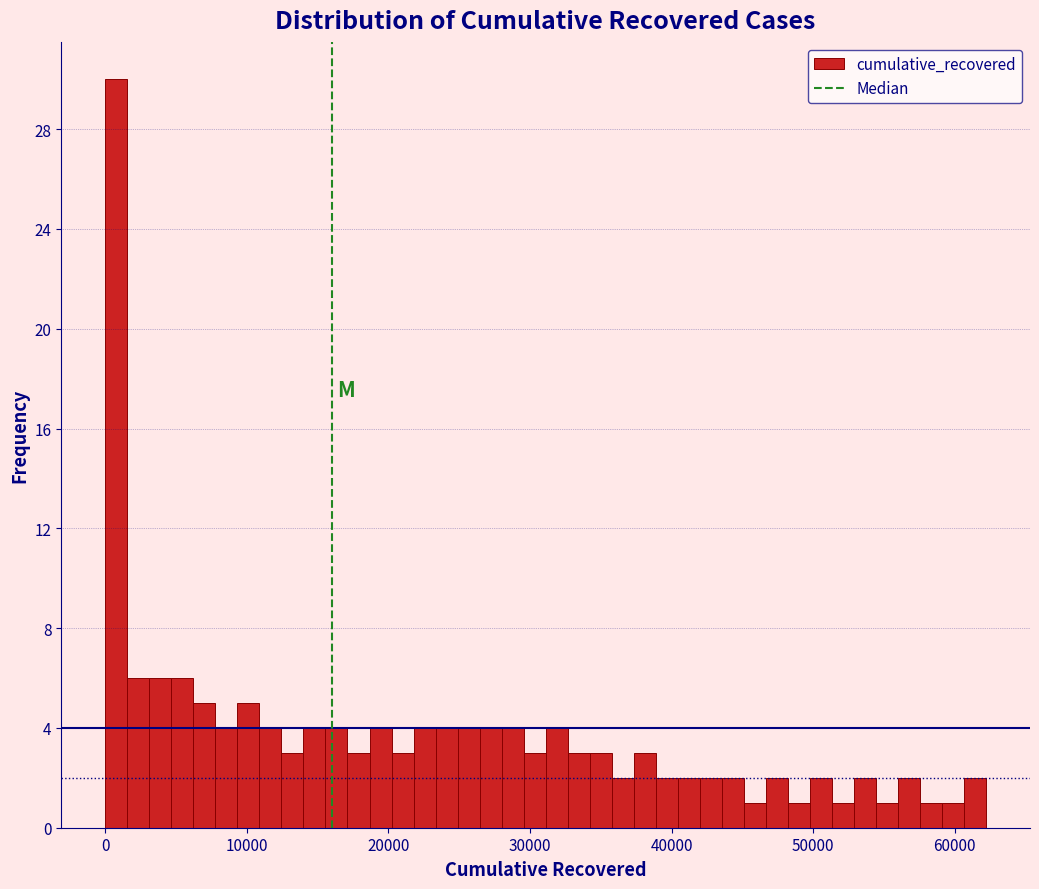

Around what value on the x-axis is the tallest bar? Give the approximate position of its centre, as read against the axis.

1000